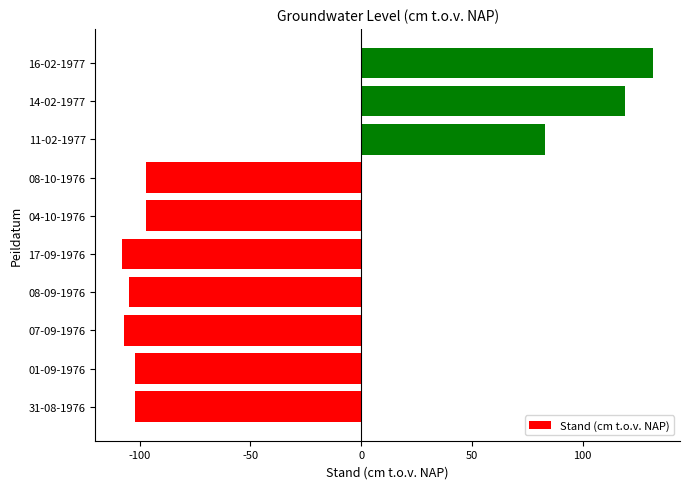

The chart shows a value of -165 at 01-09-1976. True or false?

False